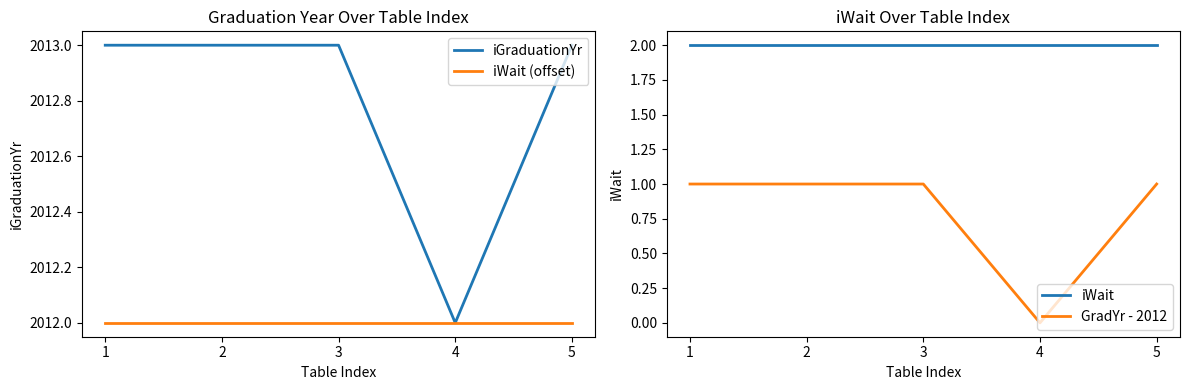

Which series changed the most between 2 and 3?

iGraduationYr